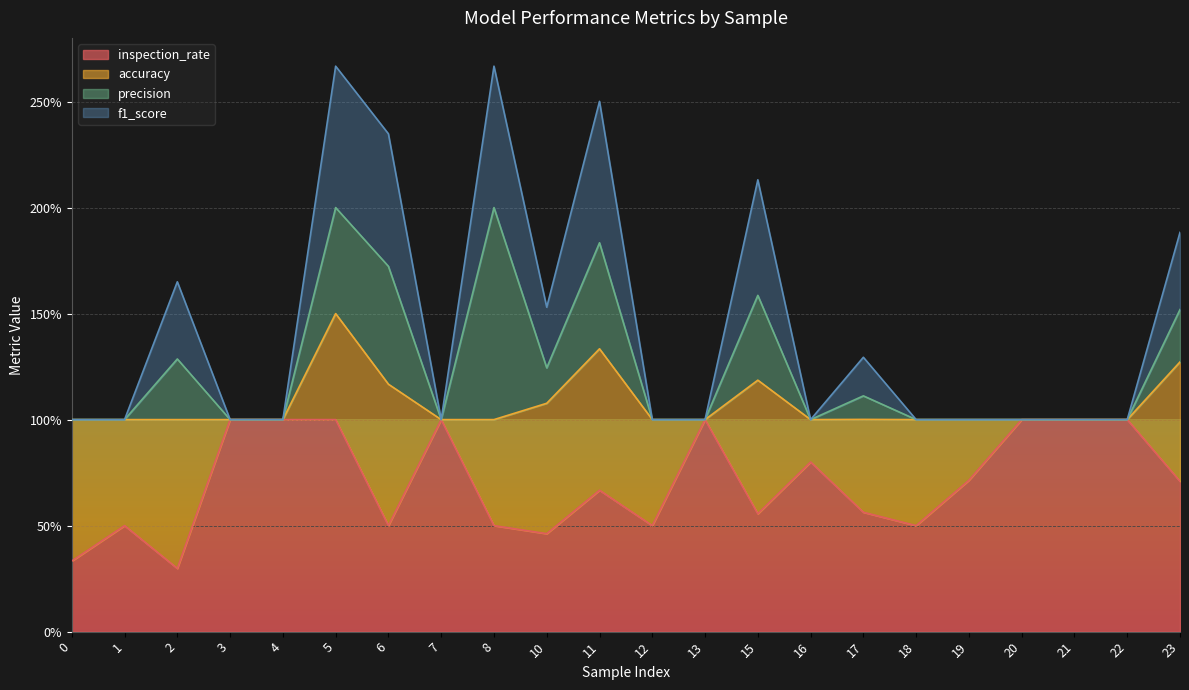

Does the chart display data point markers on the line(s)?

No